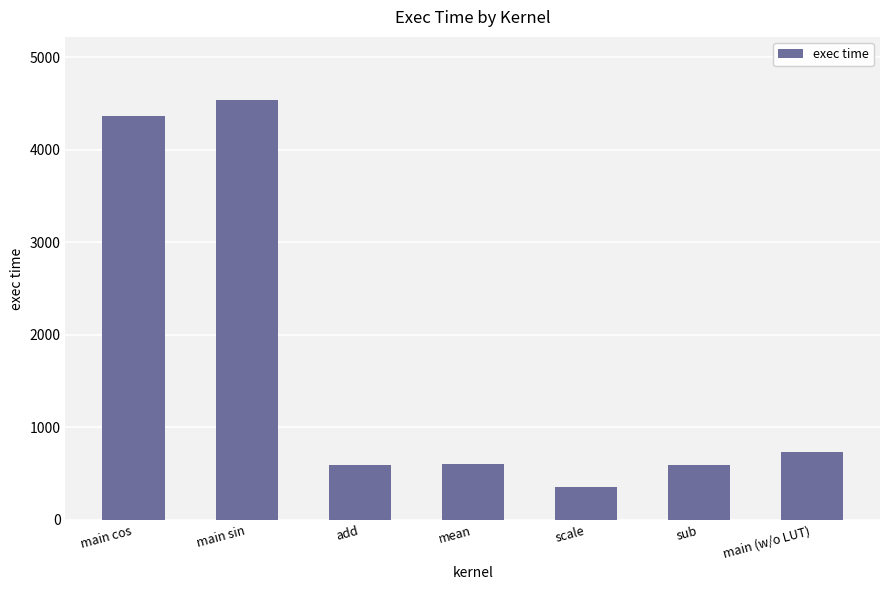

The chart shows a value of 4358.5 at main cos. True or false?

True